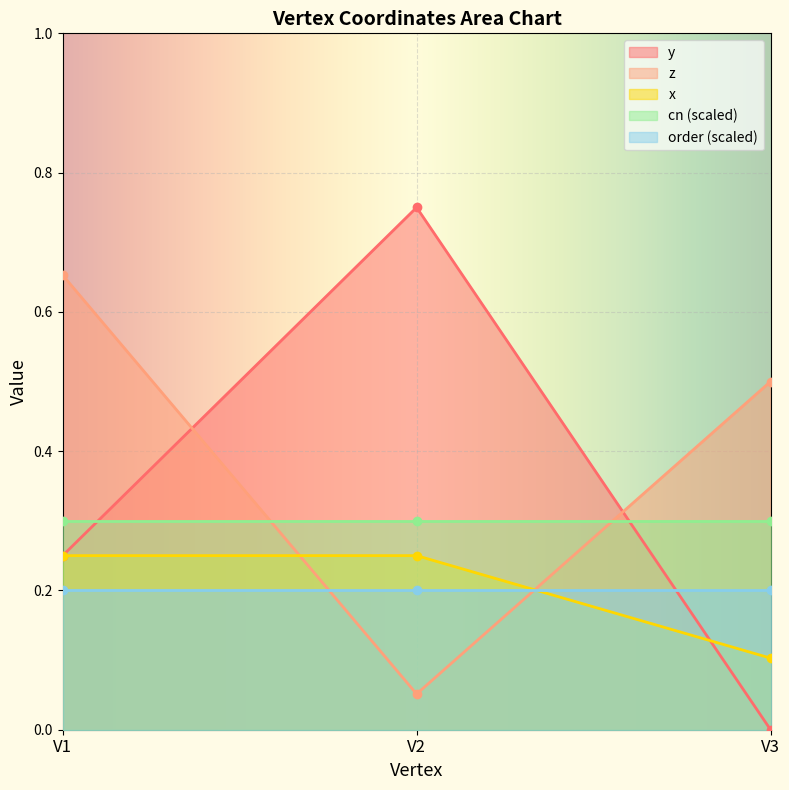

Rank the categories by z value from lowest to highest.

V2, V3, V1